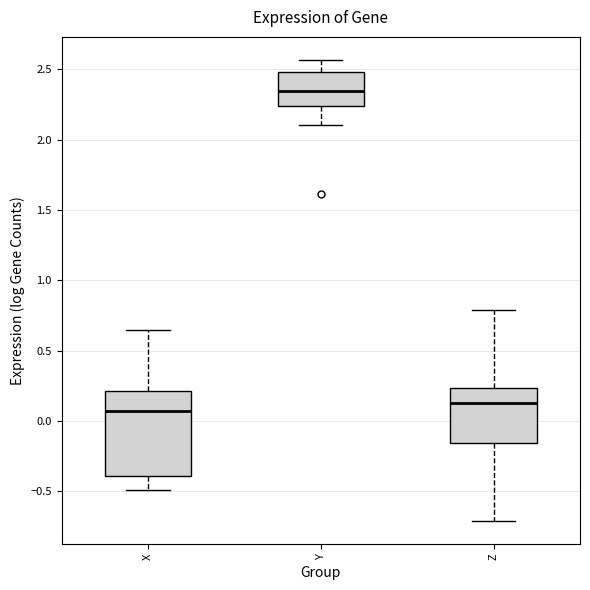

Which box is the tallest, from its lower edge to its upper edge?

X